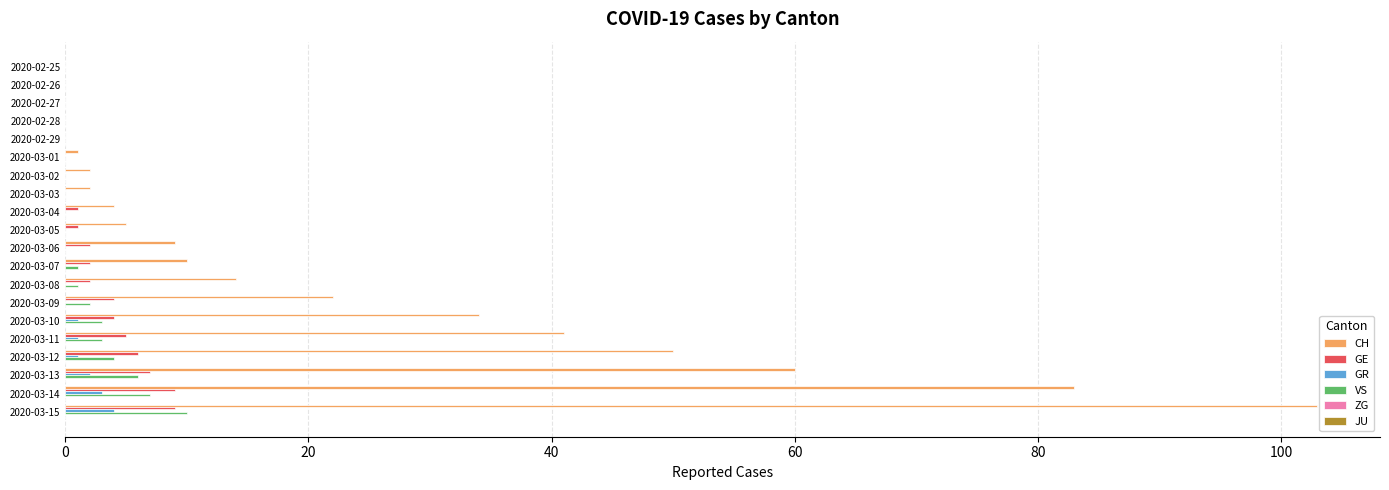

Which series has the largest total across all categories?

CH